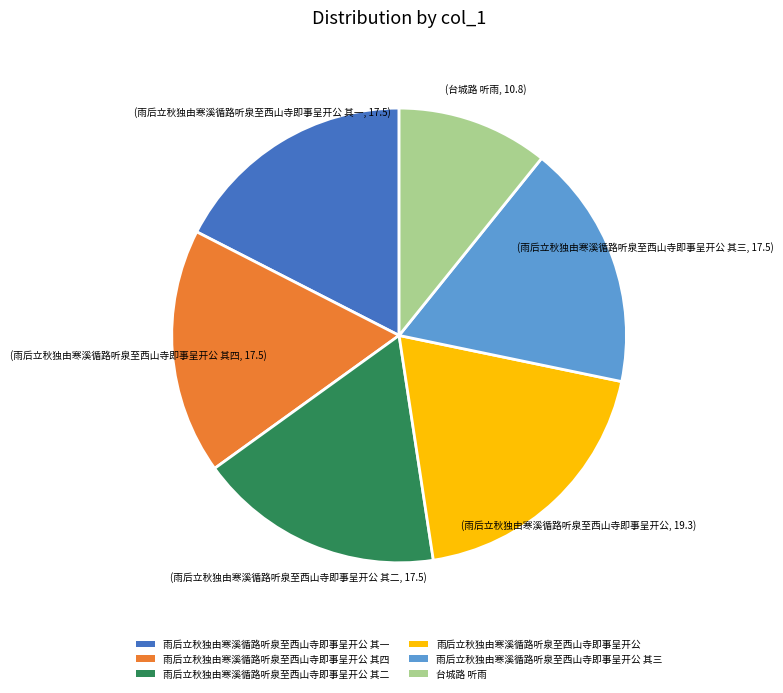

Does any single category account for the majority?

No